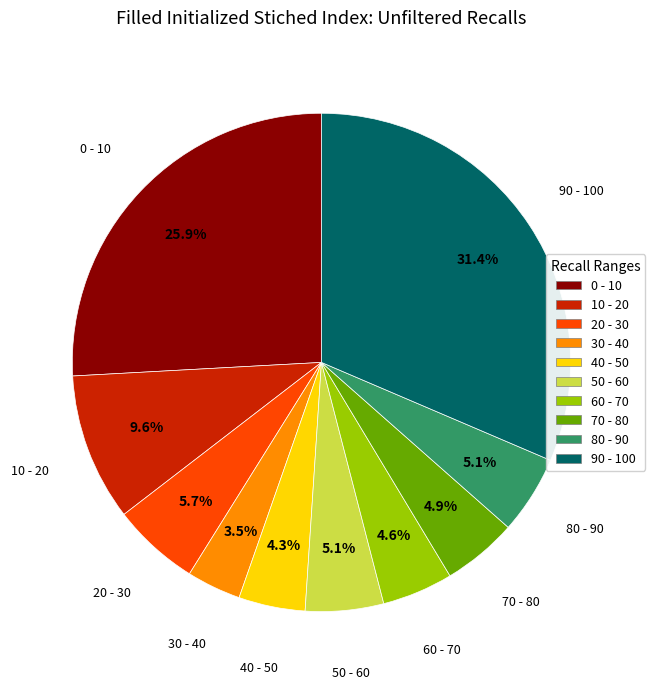

To the nearest percent, what is the difference between the largest and smallest slice percentages?

28%